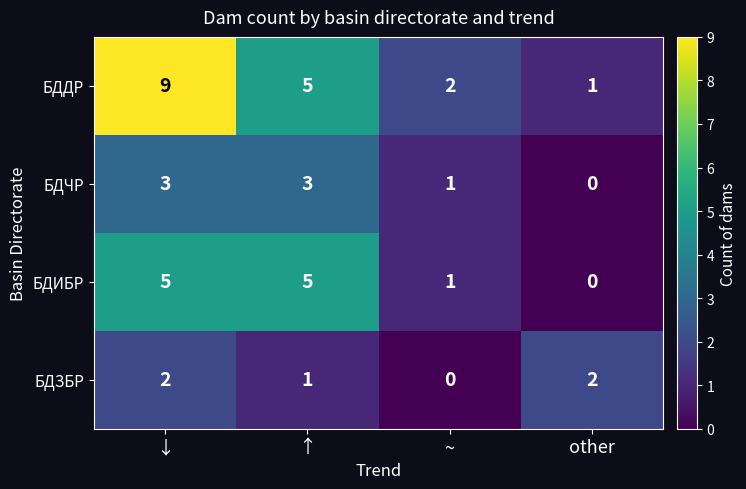

Reading left to right, list all the values displayed in this chart.

БДДР: ↓=9	↑=5	~=2	other=1
БДЧР: ↓=3	↑=3	~=1	other=0
БДИБР: ↓=5	↑=5	~=1	other=0
БДЗБР: ↓=2	↑=1	~=0	other=2